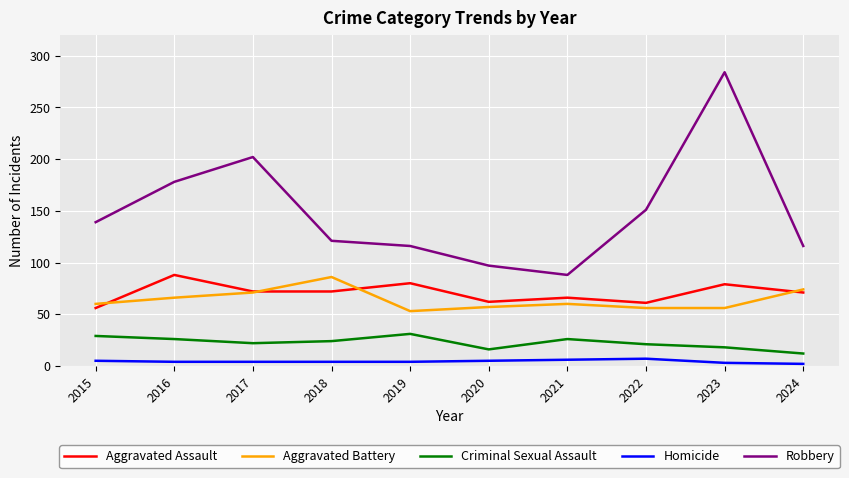

At which label is Robbery closest to 186?

2016